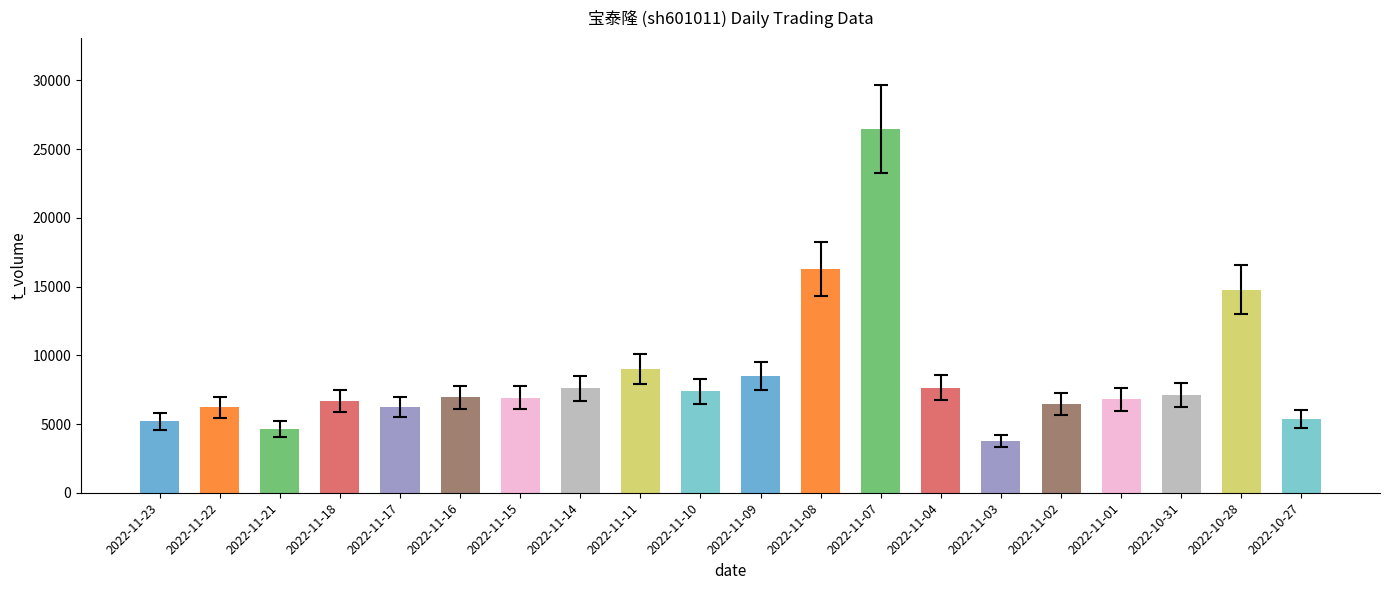

What is the label of the 18th bar from the left?

2022-10-31